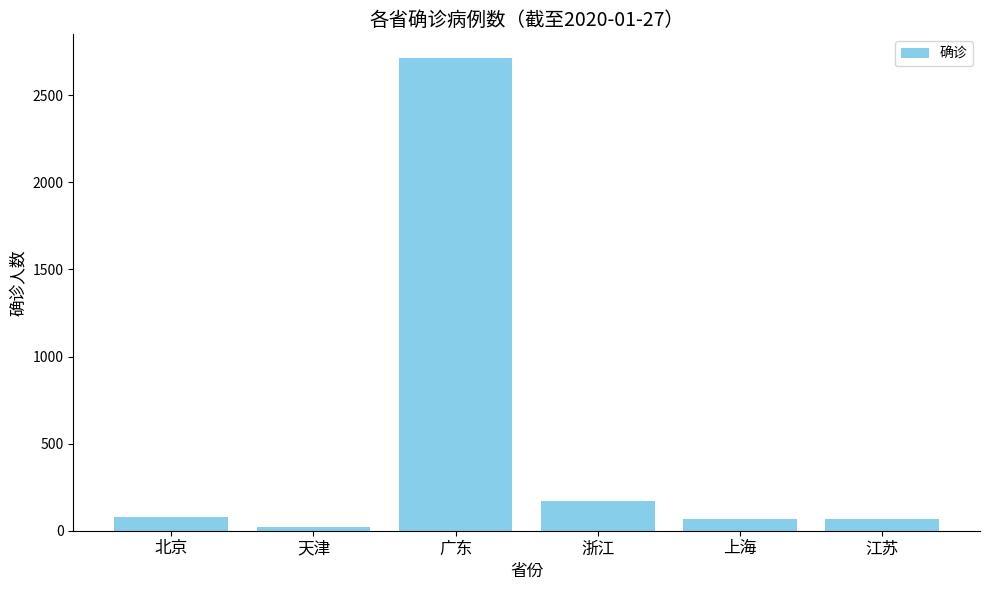

Which has a higher value, 北京 or 浙江?

浙江